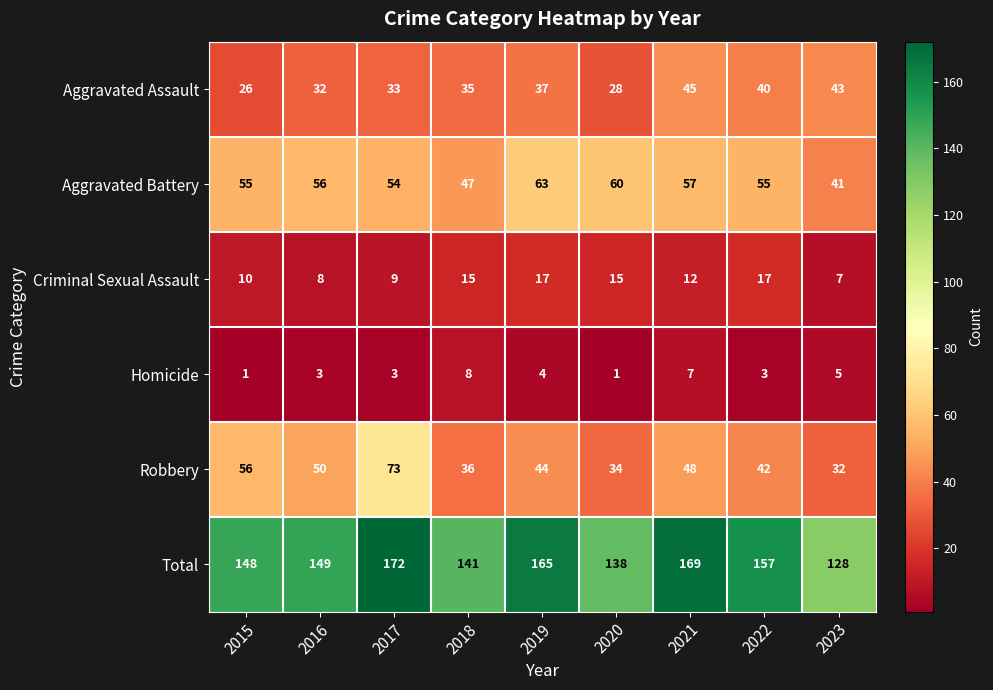

Rank the series at 2018 from highest to lowest value.

Total, Aggravated Battery, Robbery, Aggravated Assault, Criminal Sexual Assault, Homicide